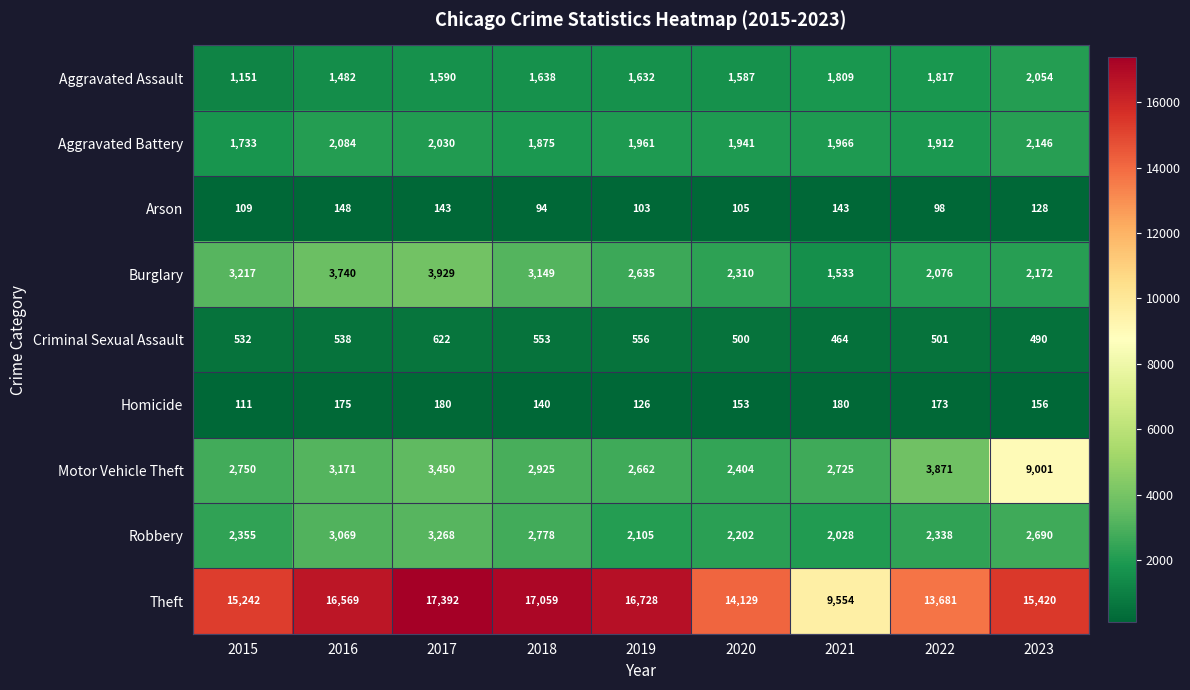

What is the difference between the highest and lowest values at 2016?

16421